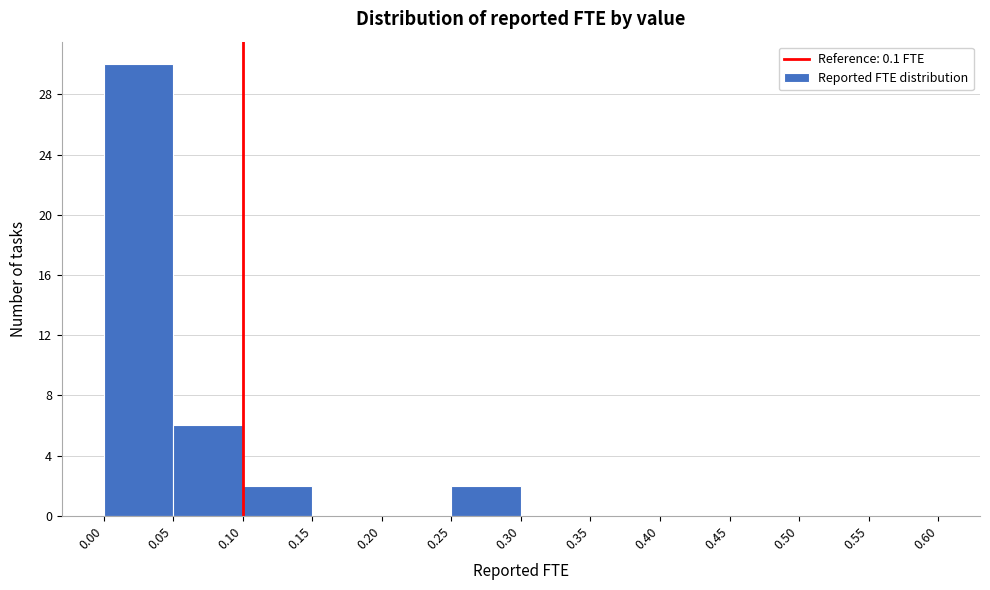

Which range on the x-axis has the tallest bar?

0.00 to 0.05